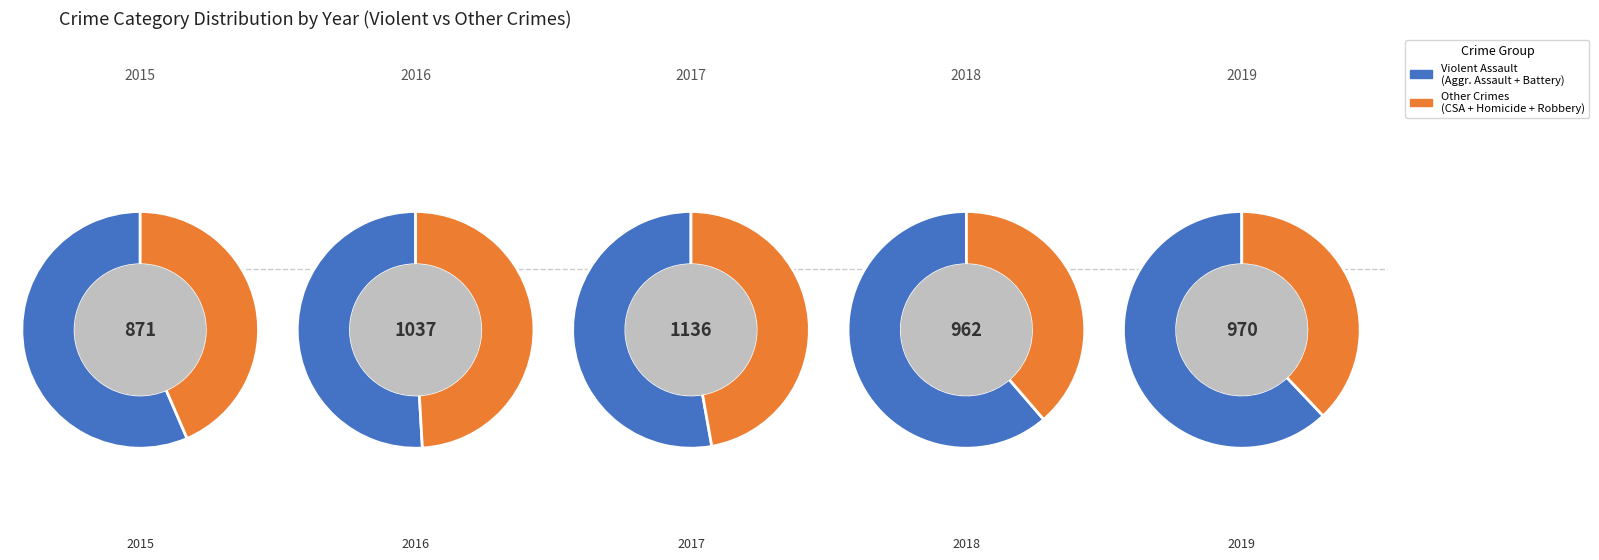

Does Robbery represent more than half of the total?

No